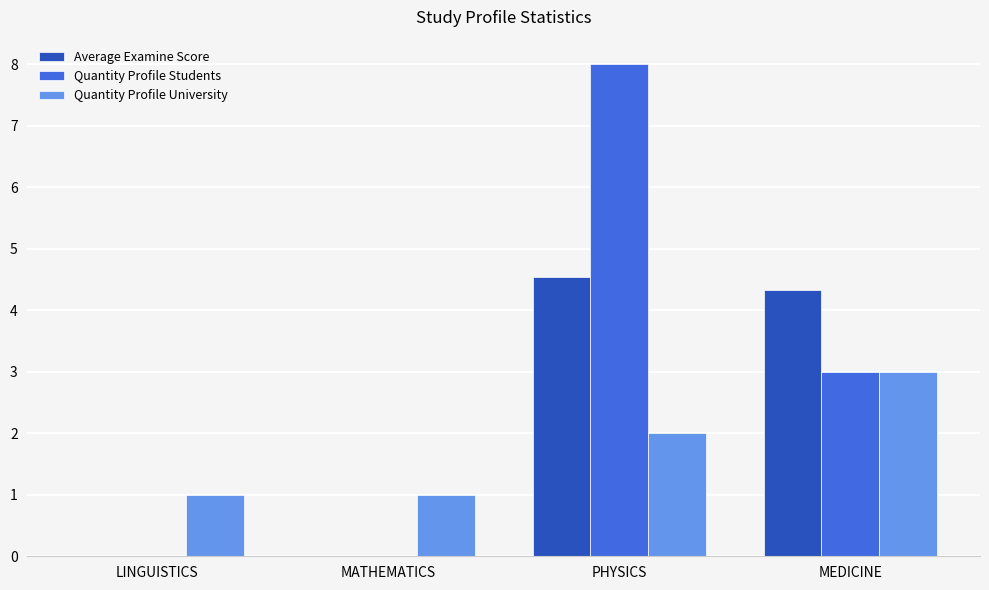

Reading left to right, list all the values displayed in this chart.

Average Examine Score: LINGUISTICS=0.0	MATHEMATICS=0.0	PHYSICS=4.5	MEDICINE=4.3
Quantity Profile Students: LINGUISTICS=0.0	MATHEMATICS=0.0	PHYSICS=8.0	MEDICINE=3.0
Quantity Profile University: LINGUISTICS=1.0	MATHEMATICS=1.0	PHYSICS=2.0	MEDICINE=3.0